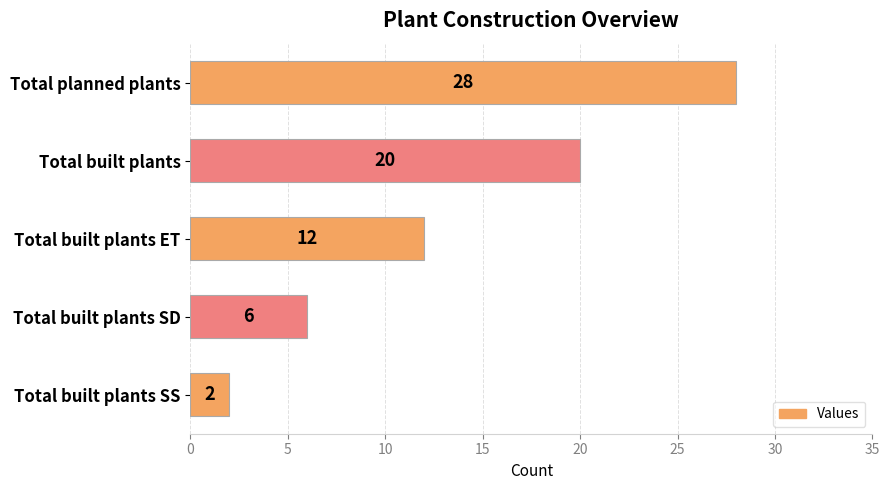

Are the bars horizontal?

Yes